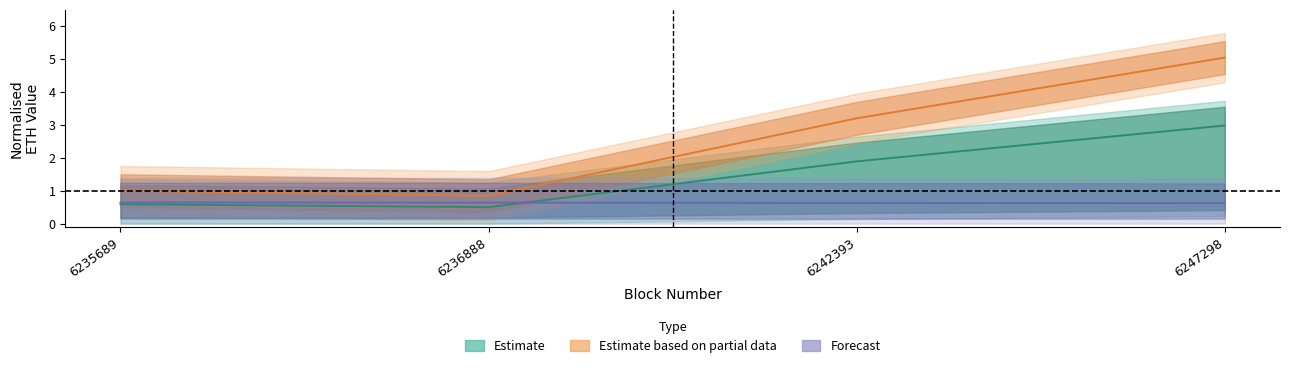

True or false: Forecast (confirmations norm) and Estimate based on partial data (gas norm) cross at least once.

False